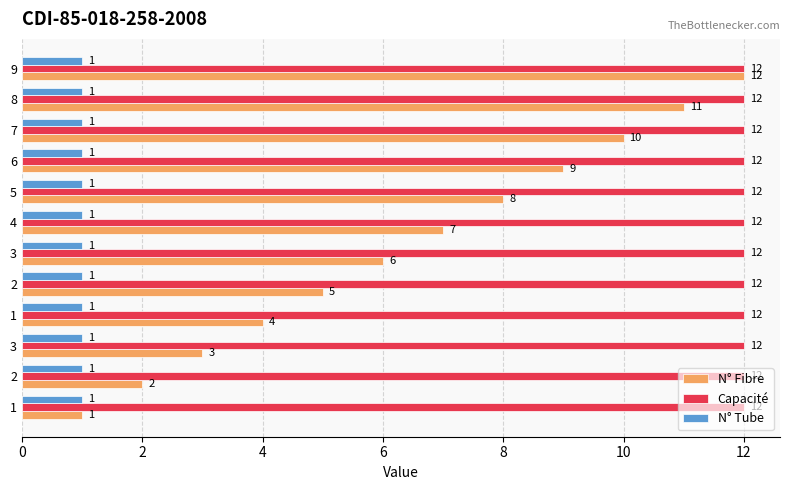

List the series in order of their peak value, highest first.

N° Fibre, Capacité, N° Tube